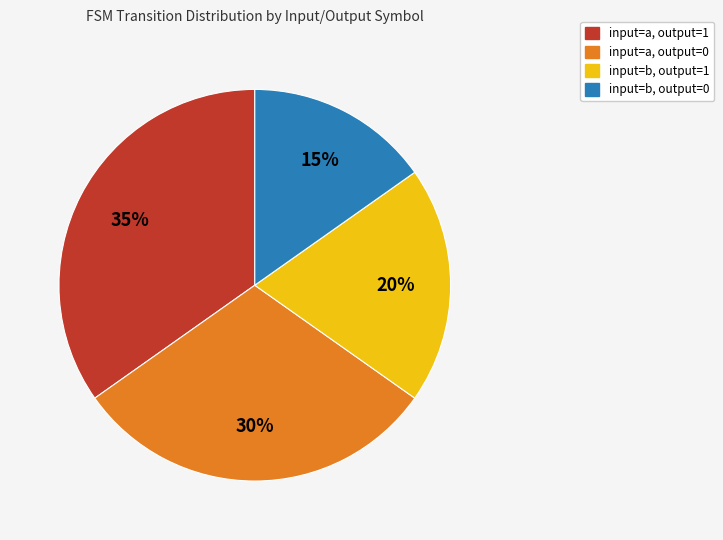

Approximately how many times larger is the value at input=b, output=0 compared to input=a, output=0?

0.5